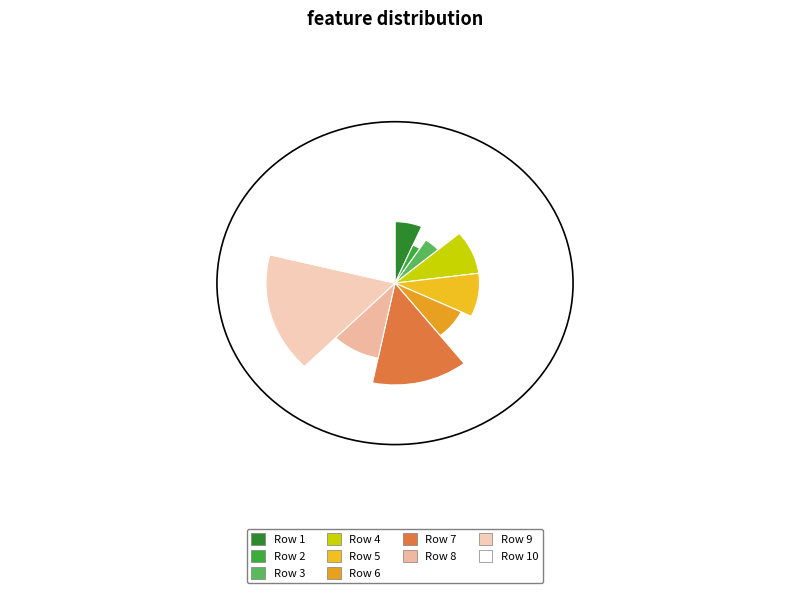

To the nearest percent, what is the difference between the largest and smallest slice percentages?

18%